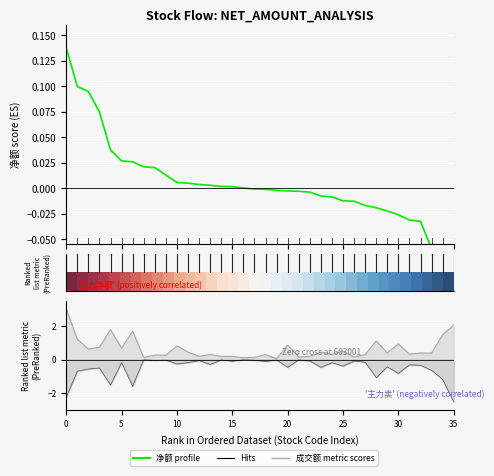

Which has a higher value, 34 or 10?

10